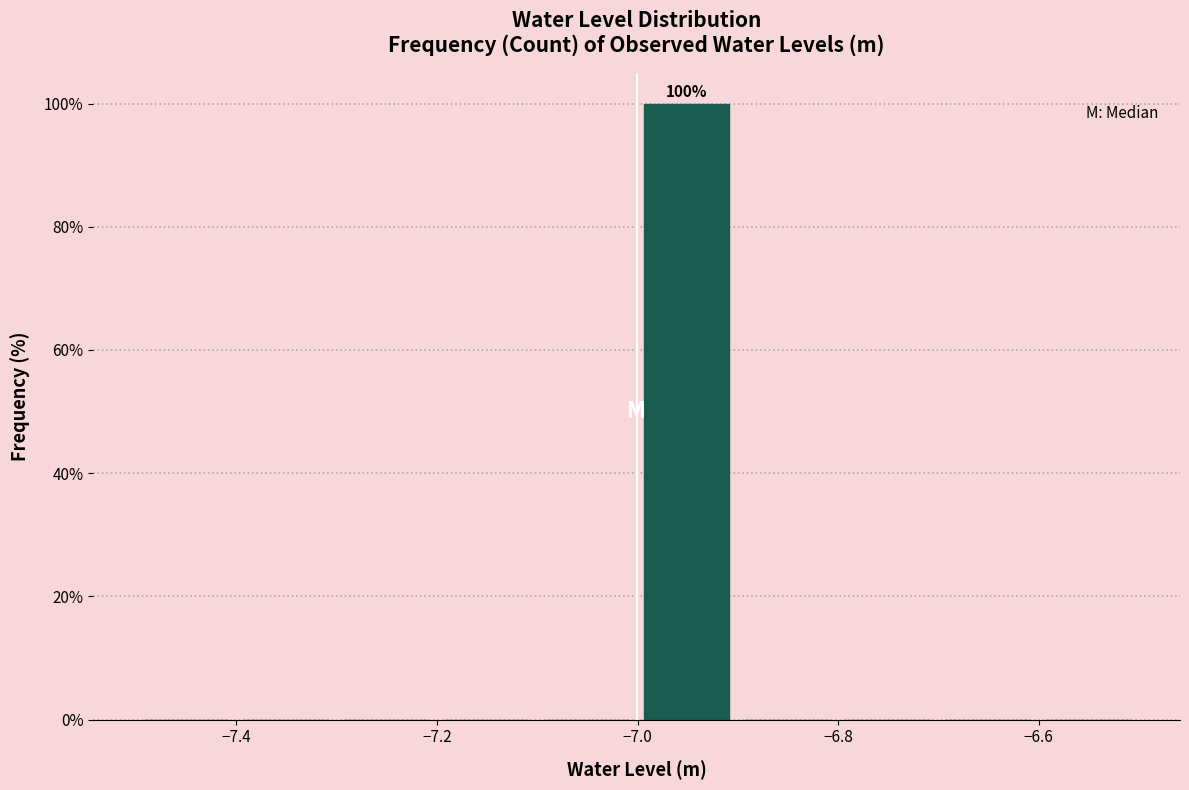

Over which range of the x-axis is the bar tallest?

-7.0 to -6.9